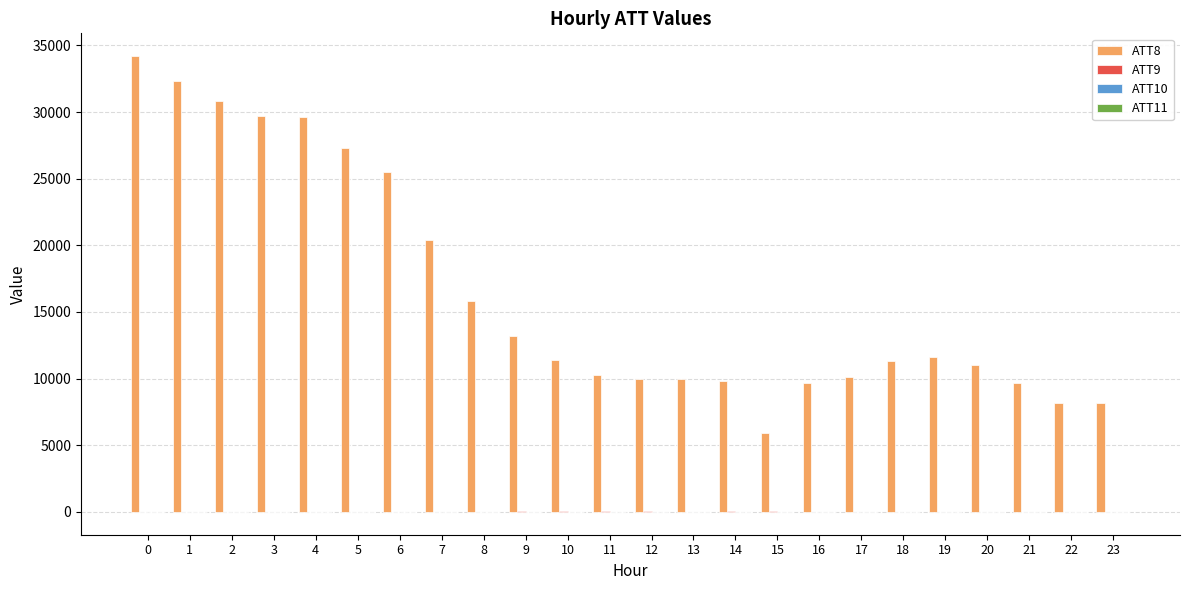

What is the maximum value shown in the chart?

34200.0